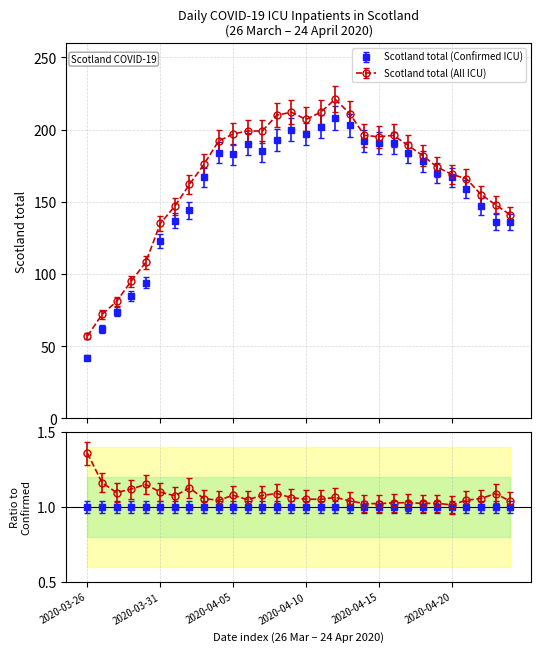

What is the difference between the second highest and minimum values in the Scotland total (Confirmed ICU) series?

161